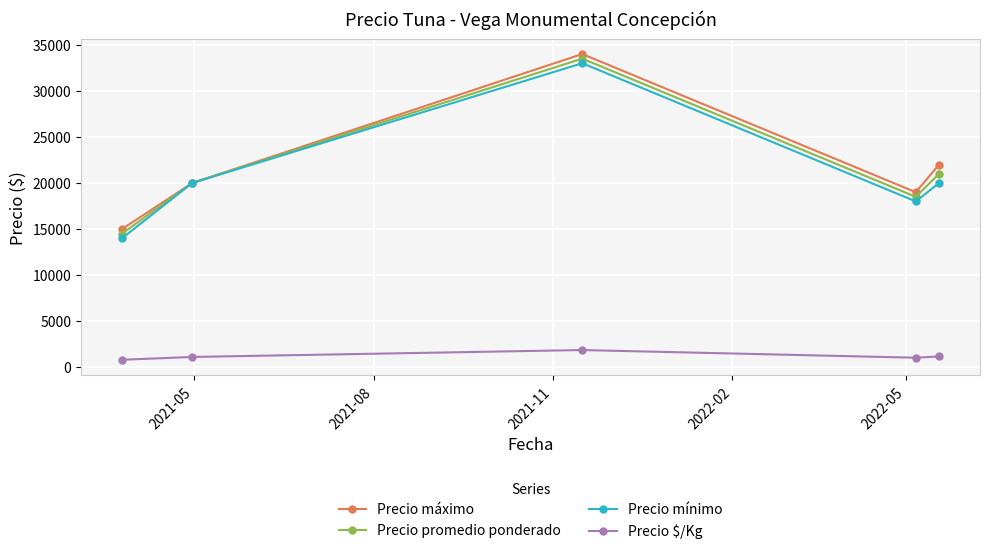

In Precio mínimo, how many points are higher than both neighbors (excluding endpoints)?

1